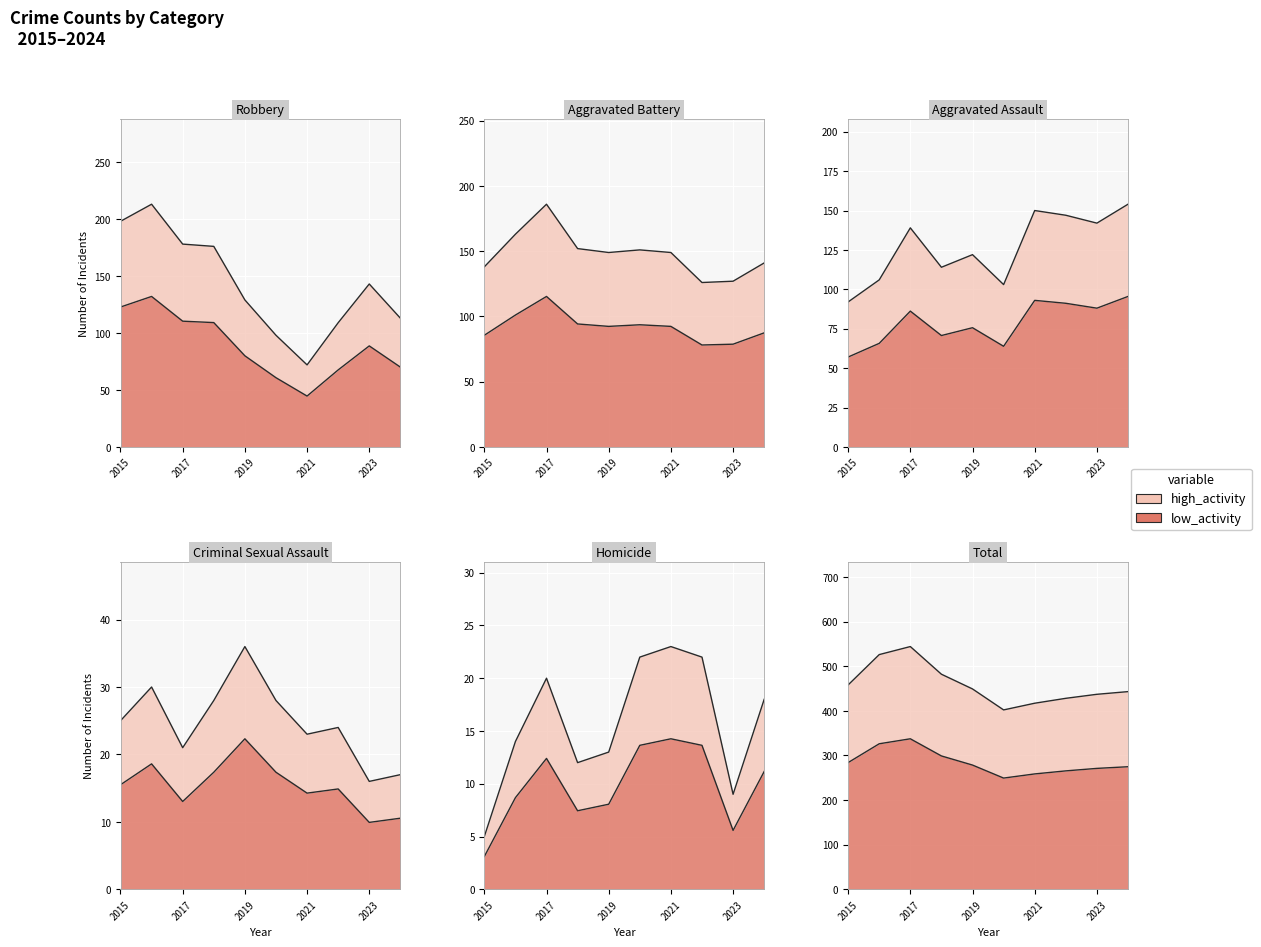

What is the total value across all series at 2017?

1017.3